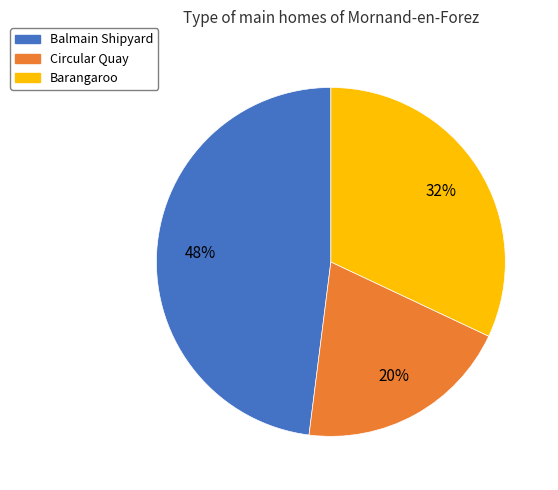

Do Circular Quay and Balmain Shipyard together represent more than half of the pie?

Yes